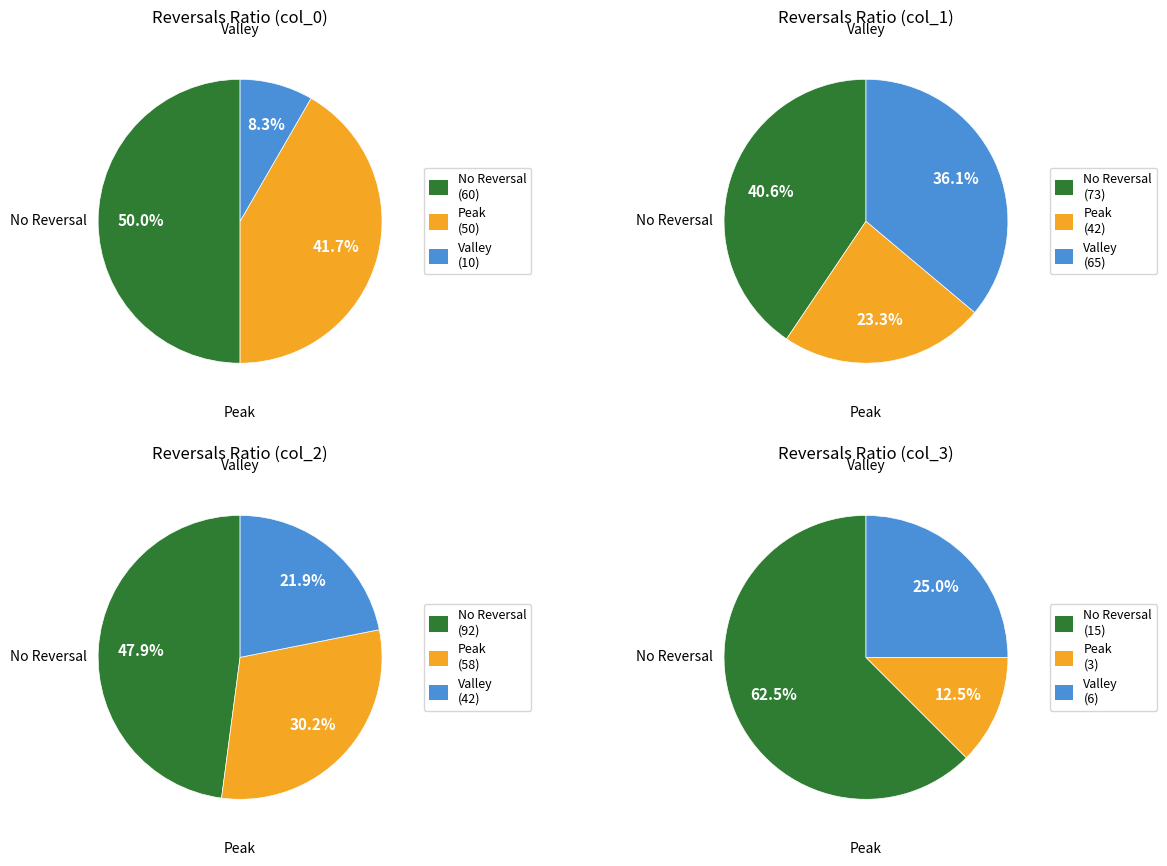

Rank the series by their maximum value, from highest to lowest.

No Reversal, Peak, Valley